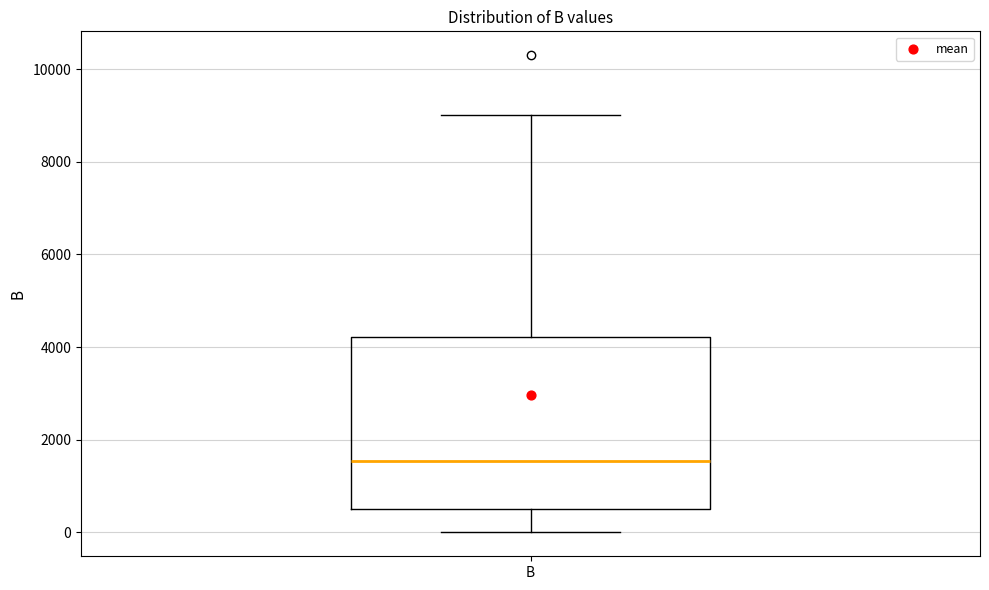

Transcribe this box plot: give where the median line is, the range the box spans, and where the two whiskers end, as read against the y-axis. The values are not printed on the chart, so give them approximately, as read against the axis.

median 1600, box 600 to 4200, whiskers 0 to 9000